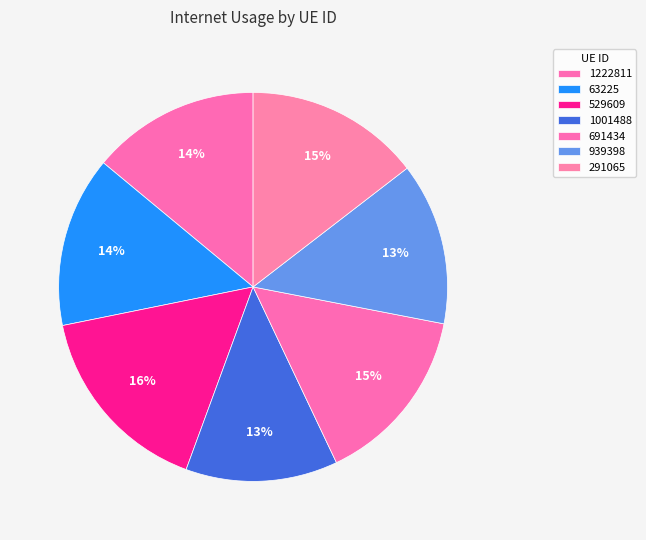

What is the change in value from 1222811 to 1001488?

-0.1